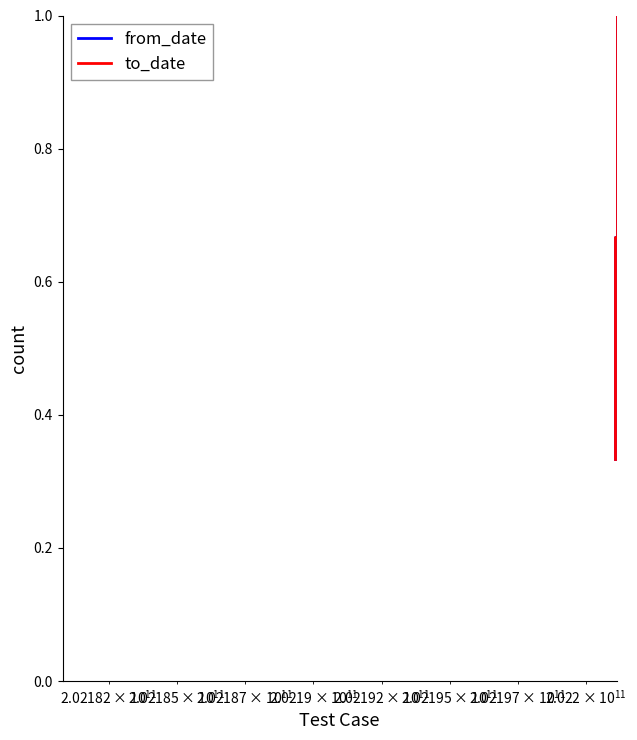

What is the highest value of the from_date series?

1.0